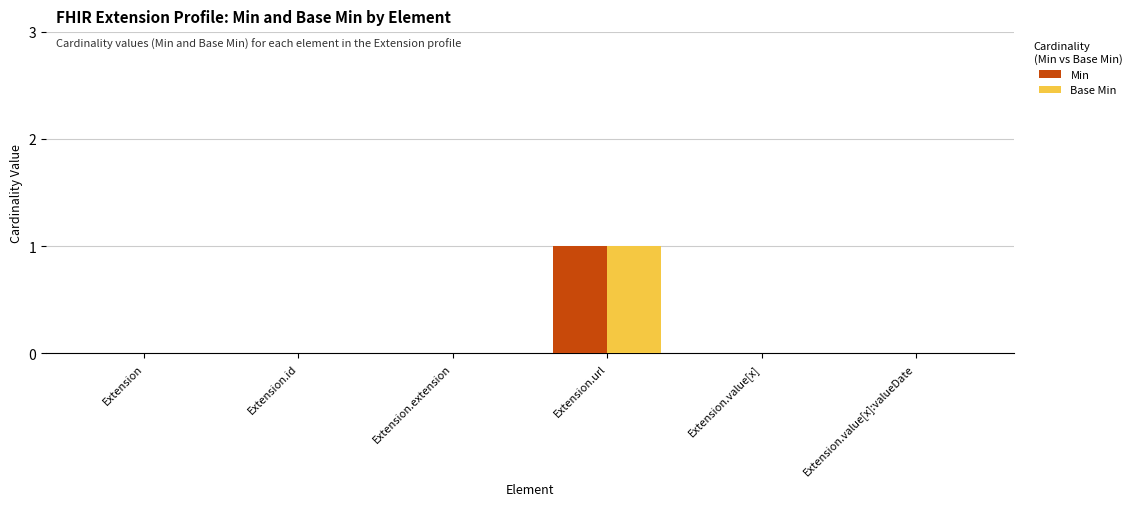

The value of Base Min at Extension.value[x] is -1. True or false?

False